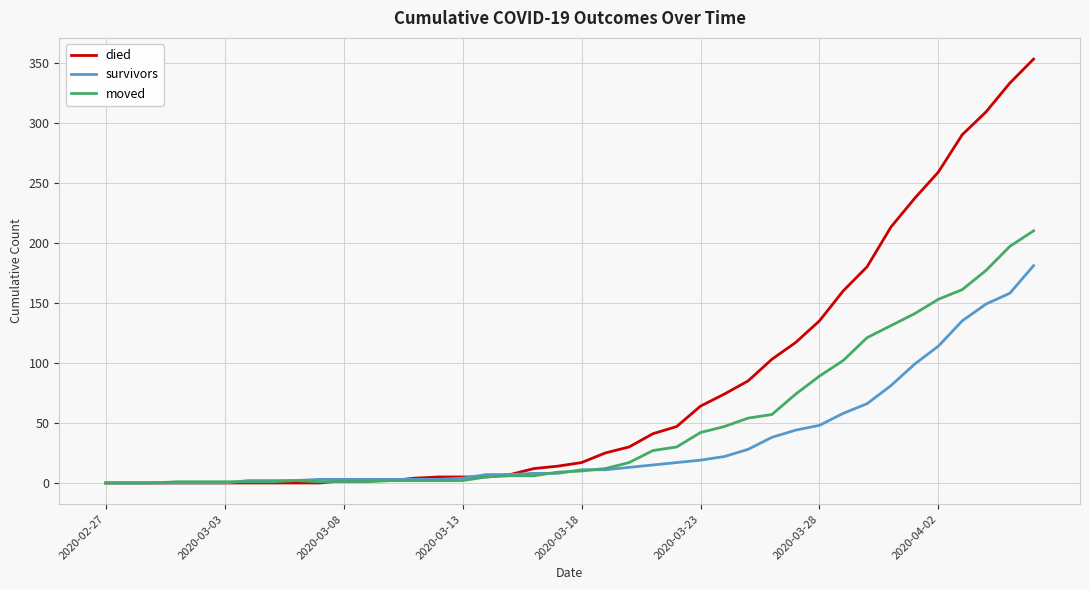

List the series in order of their overall mean, highest first.

died, moved, survivors